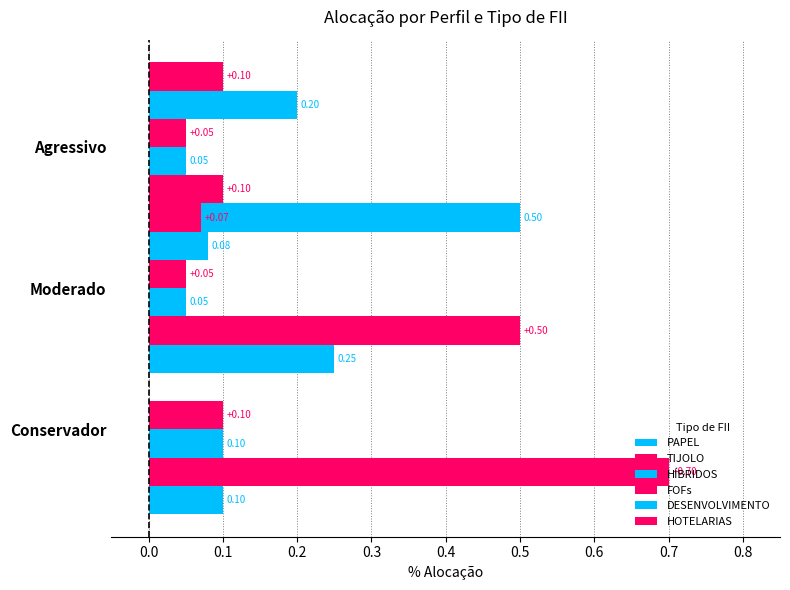

What is the sum of all HOTELARIAS values?

0.2